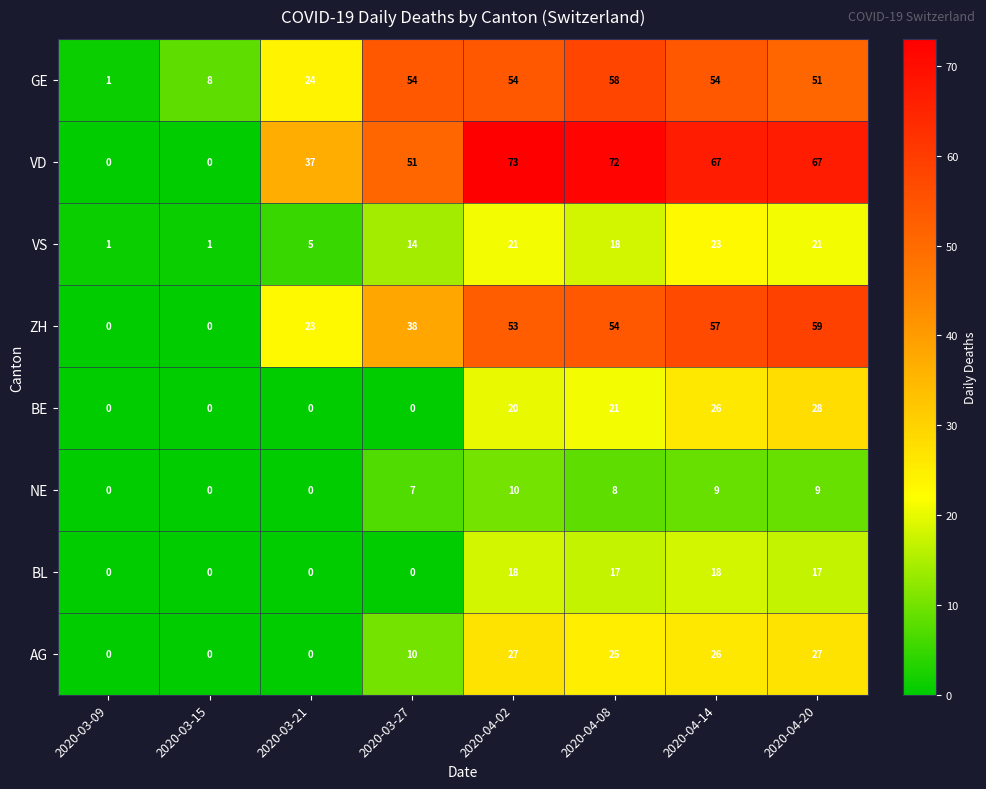

What is the sum of all BL values?

70